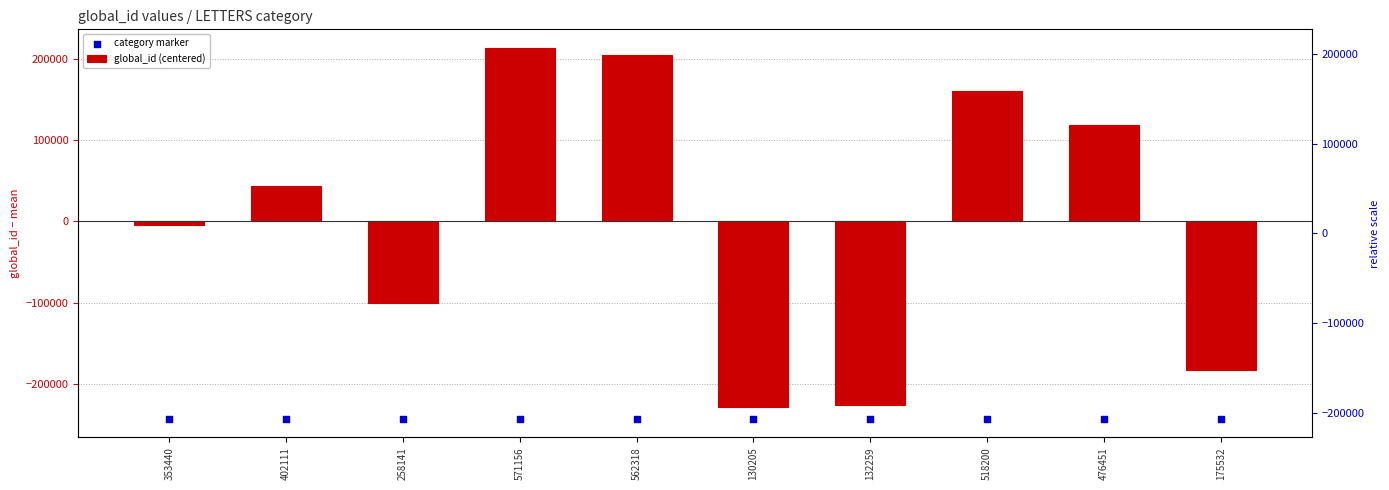

Which series has the largest total across all categories?

global_id (centered)